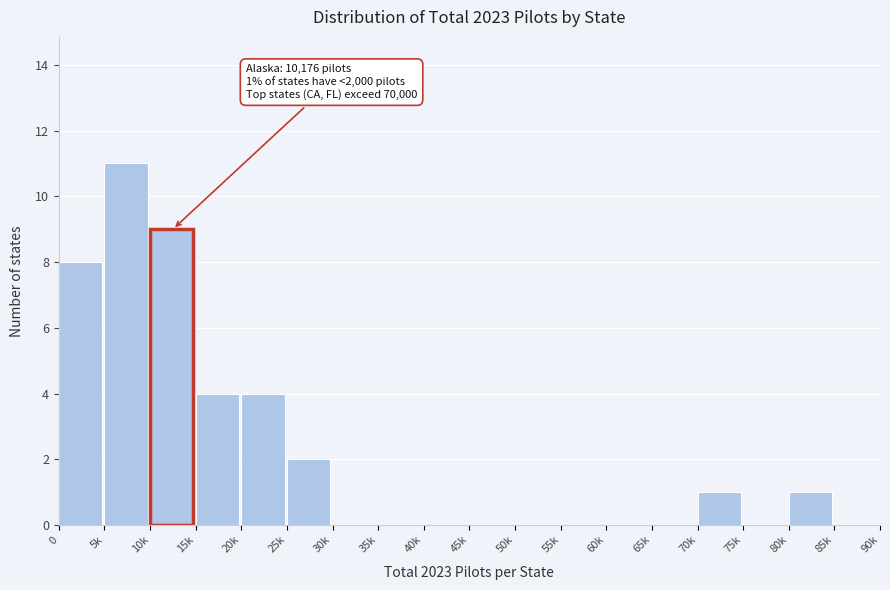

Reading right to left, transcribe all the data shown in this chart.

85k=0	80k=1	75k=0	70k=1	65k=0	60k=0	55k=0	50k=0	45k=0	40k=0	35k=0	30k=0	25k=2	20k=4	15k=4	10k=9	5k=11	0=8